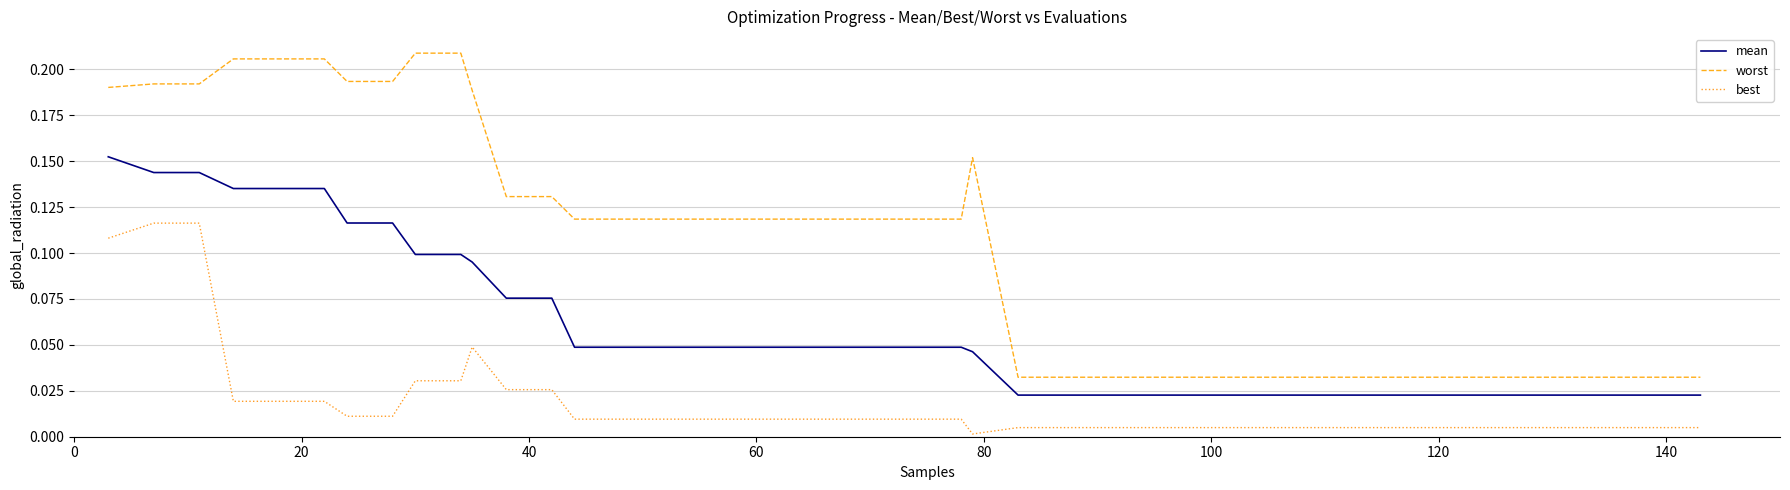

Which series has the largest total across all categories?

worst